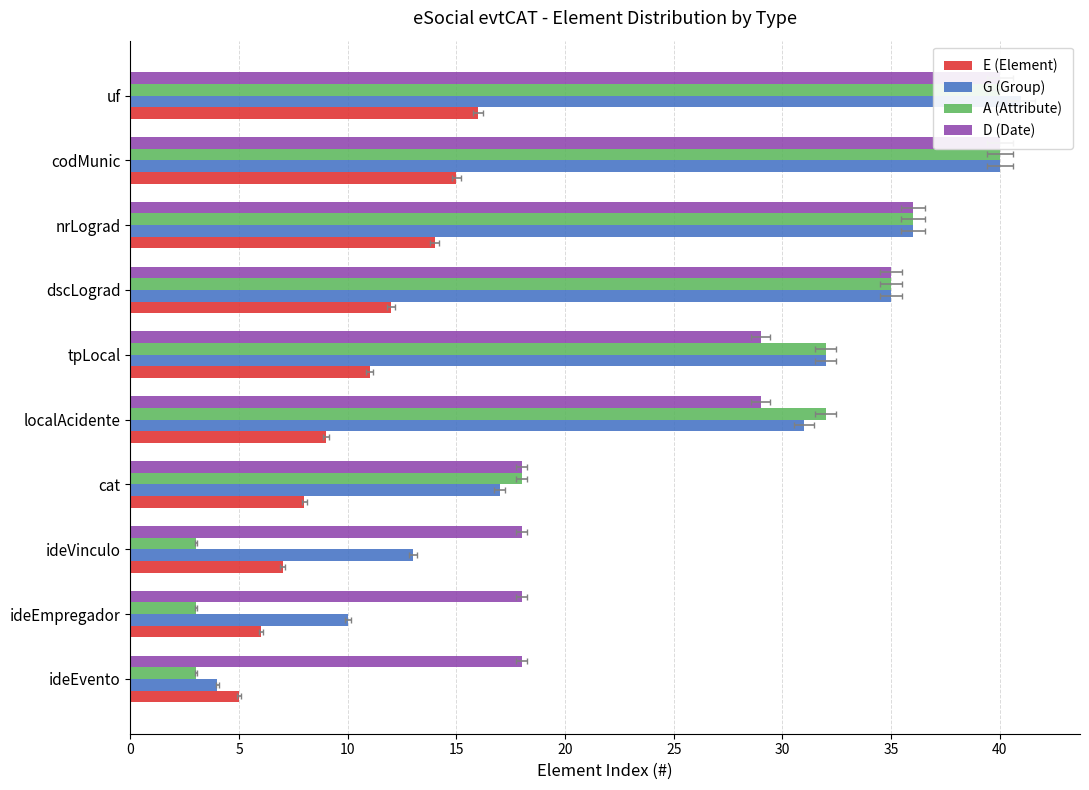

Is the value of E (Element) at ideEmpregador greater than the value of G (Group) at localAcidente?

No